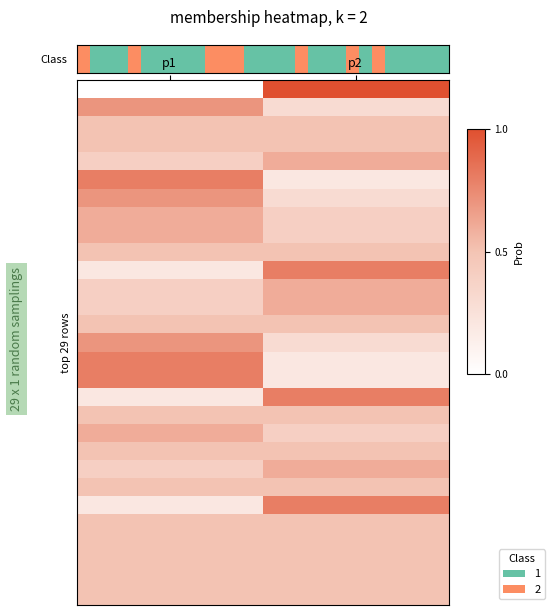

At how many categories does at least one series exceed 0?

2